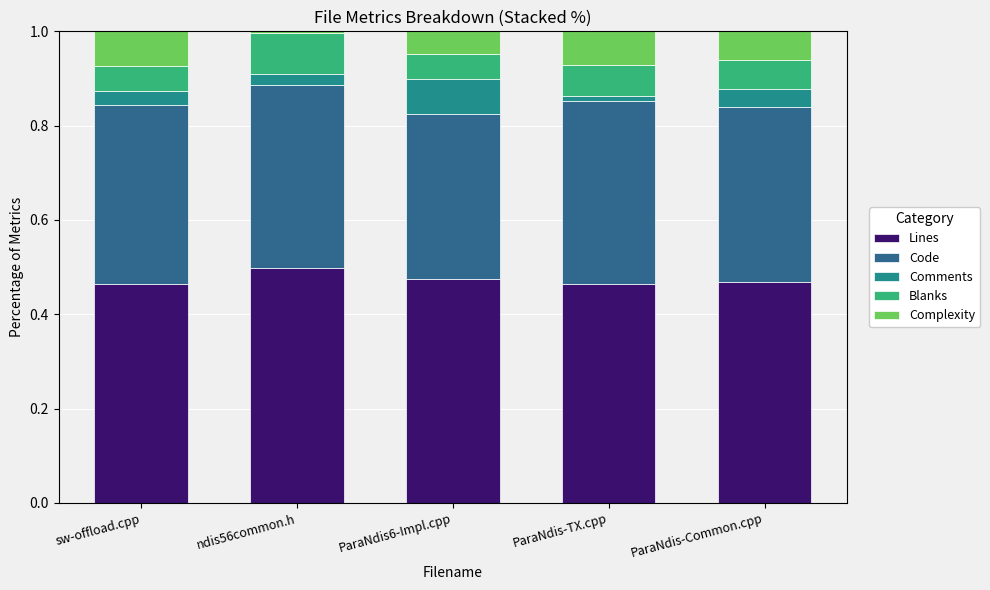

At which label does Lines reach its peak?

ndis56common.h